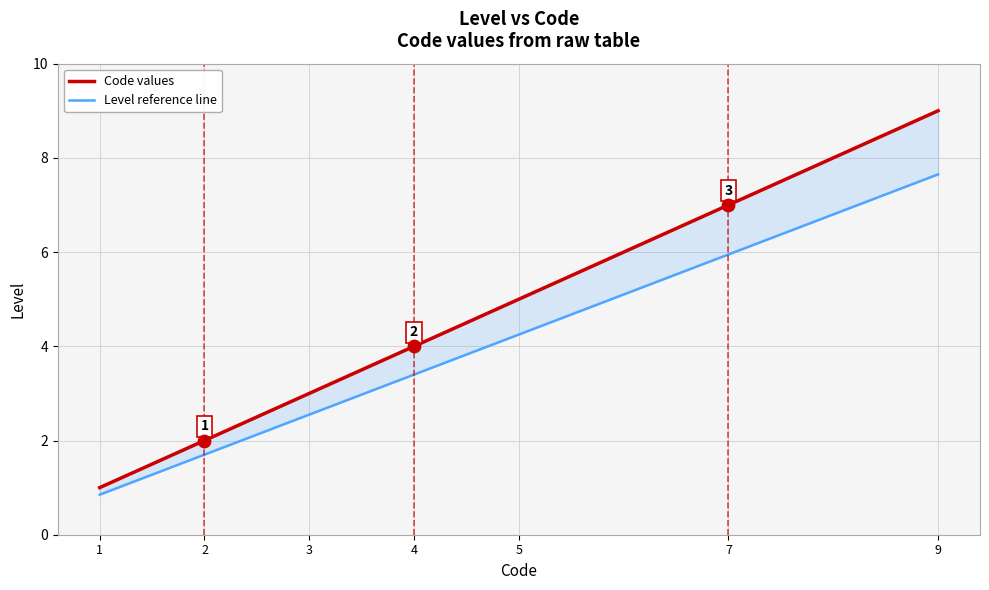

At which category is the sum across all series the highest?

9